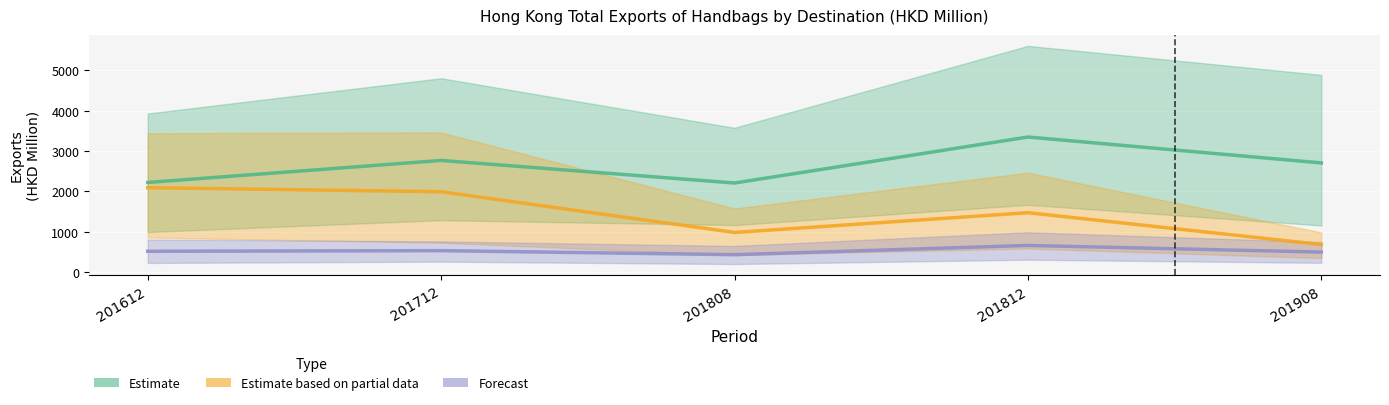

What is the value of the Partial (USA/Korea) point at the 2nd from the left?

1991.8